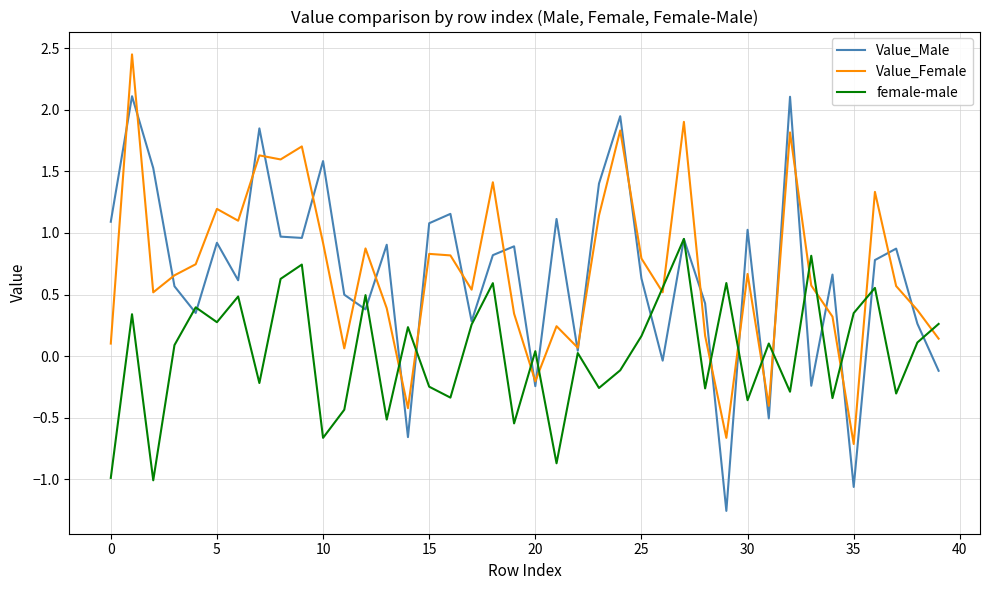

At how many categories does at least one series exceed 0?

40